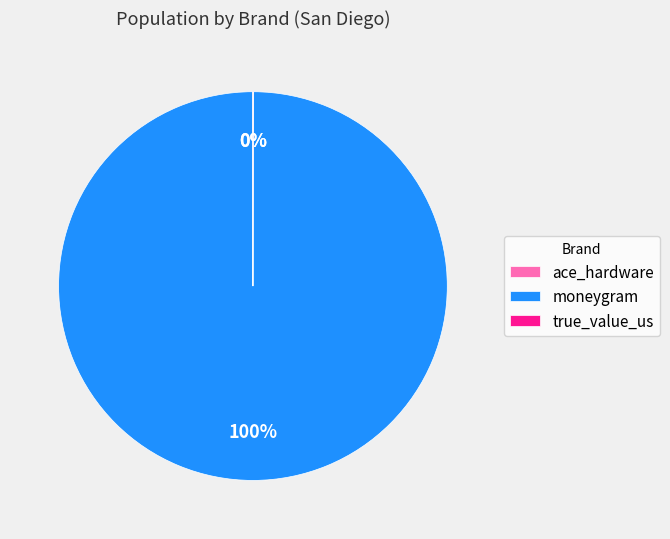

To the nearest percent, what is the average slice percentage?

33%